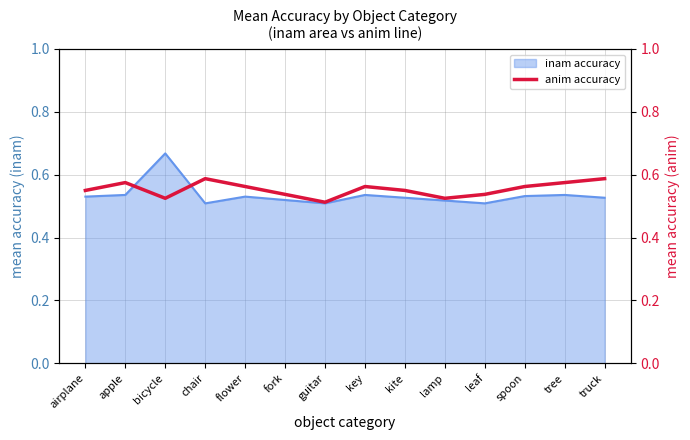

Reading left to right, transcribe all the data shown in this chart.

0.6	0.6	0.5	0.6	0.6	0.5	0.5	0.6	0.6	0.5	0.5	0.6	0.6	0.6